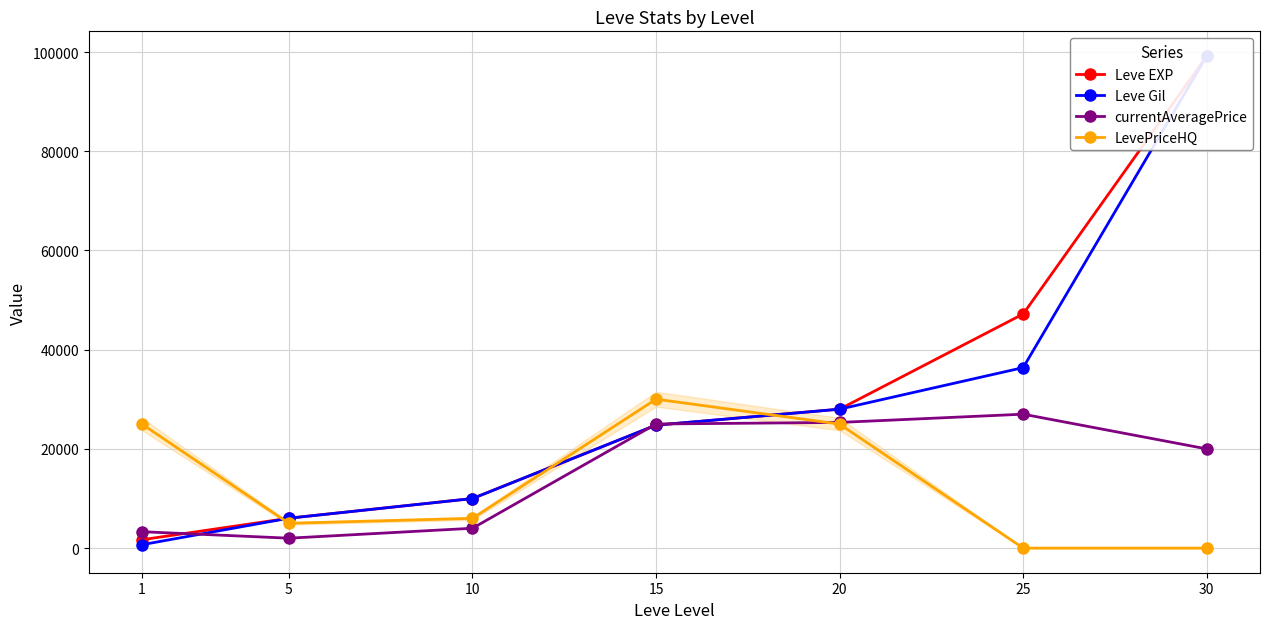

The currentAveragePrice series shows 25339 at 20. True or false?

True